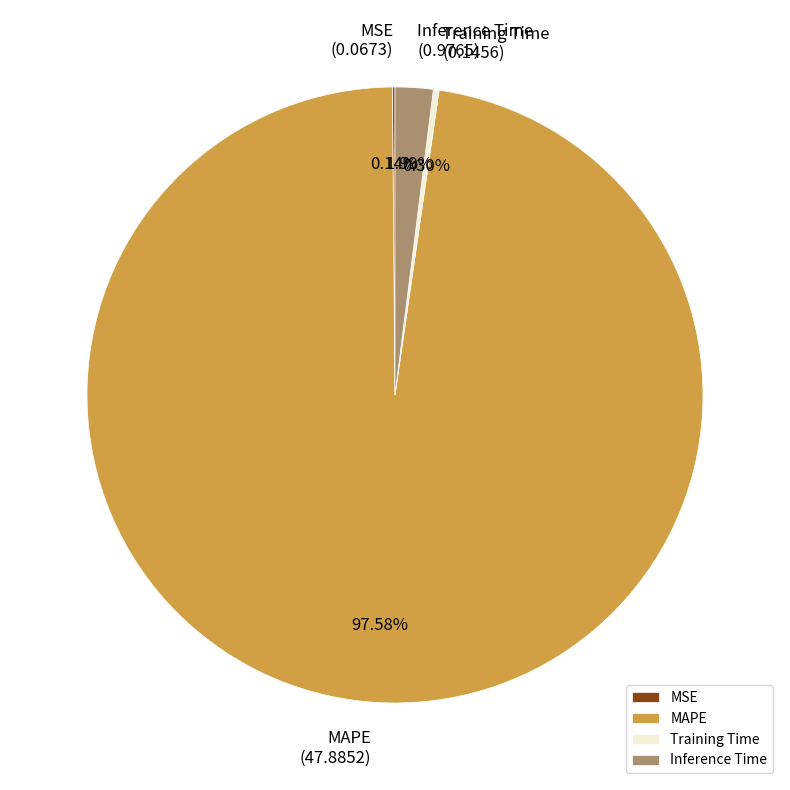

Which category has the biggest portion of the pie?

MAPE